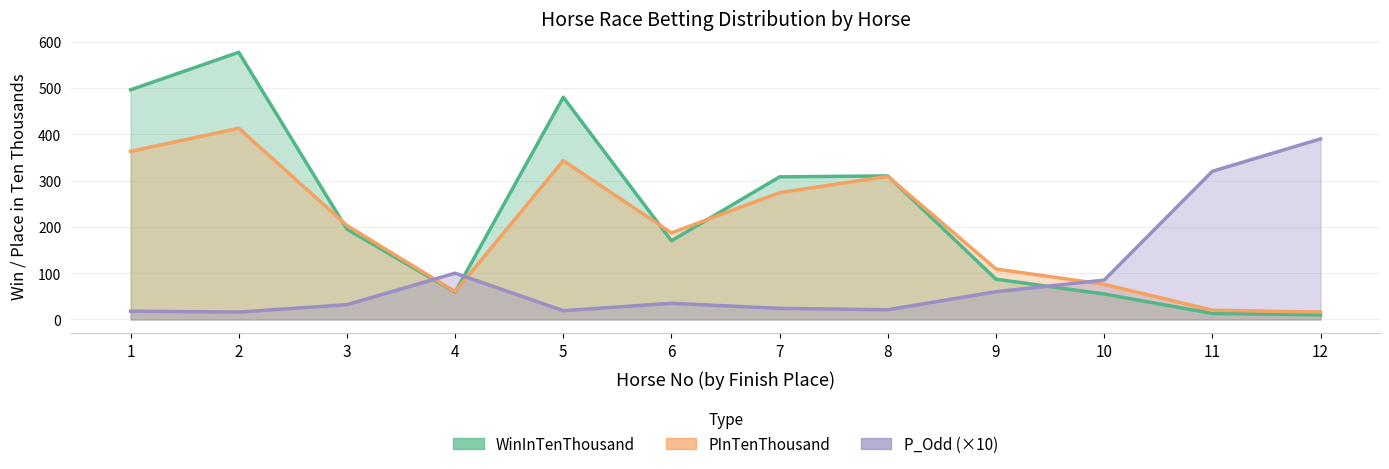

What is the greatest value displayed?

577